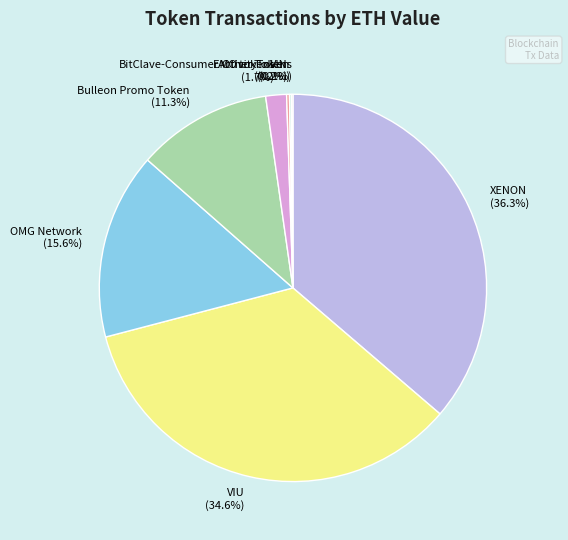

Do Bulleon Promo Token (11.3%) and XENON (36.3%) together represent more than half of the pie?

No